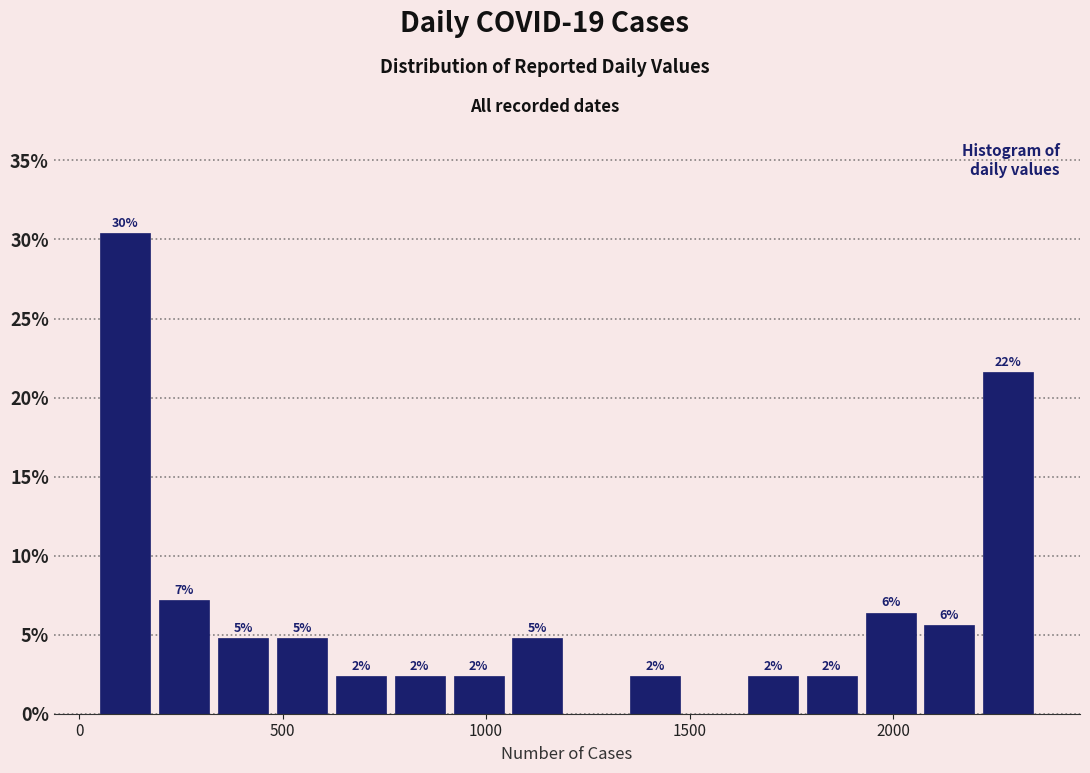

Around what value on the x-axis is the tallest bar? Give the approximate position of its centre, as read against the axis.

100